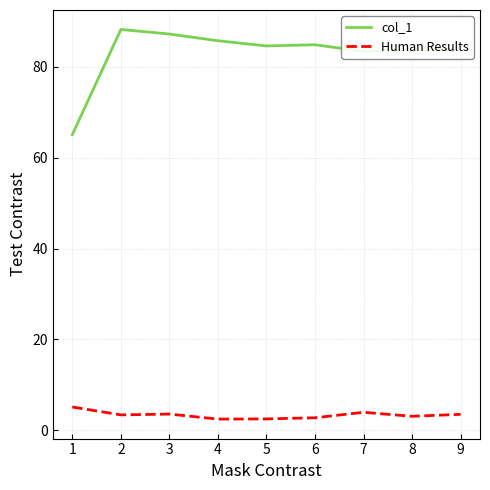

The value of col_1 at 3 is 87.2. True or false?

True